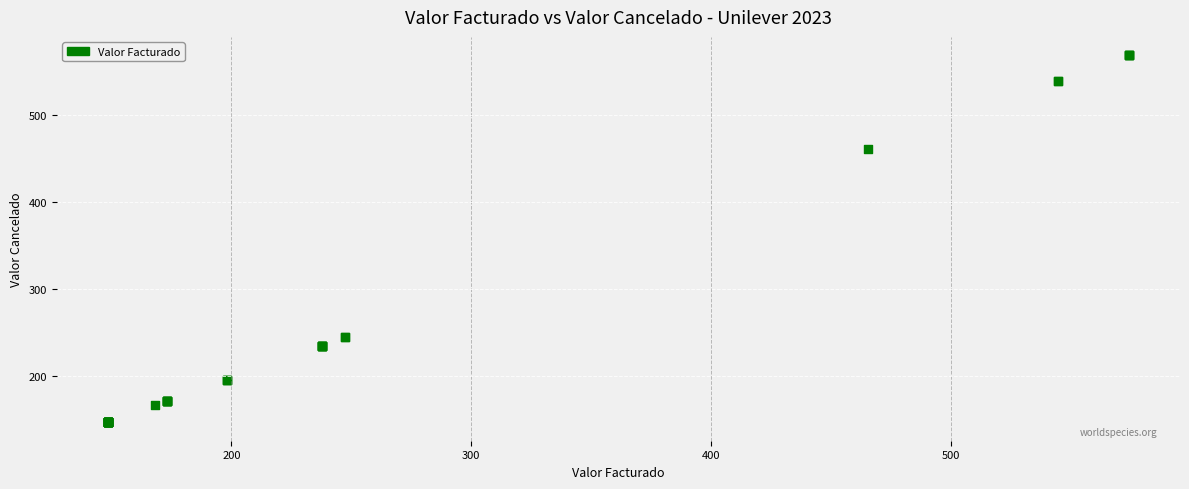

What Y value in the scatter plot is closest to 357?

460.6